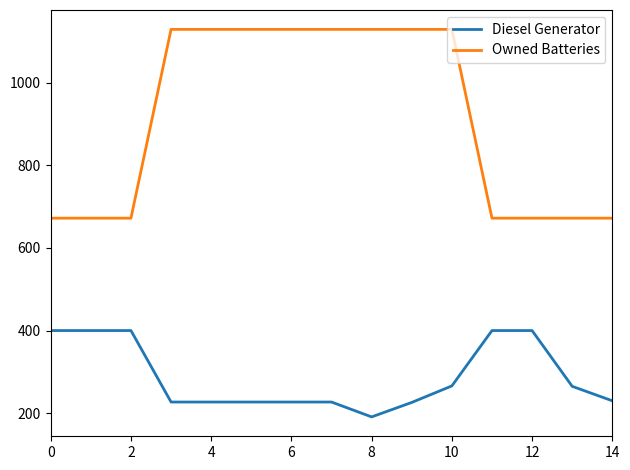

What is the greatest value displayed?

1129